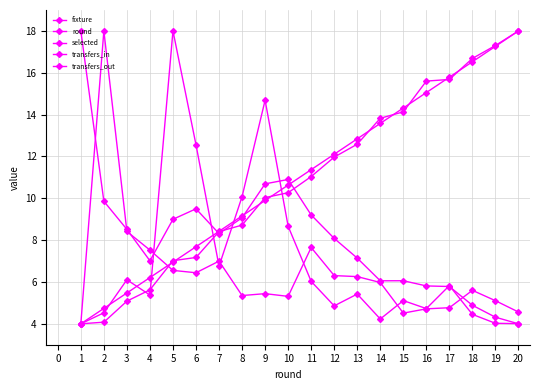

What is the value of the transfers_in point at the 7th from the left?

6.8